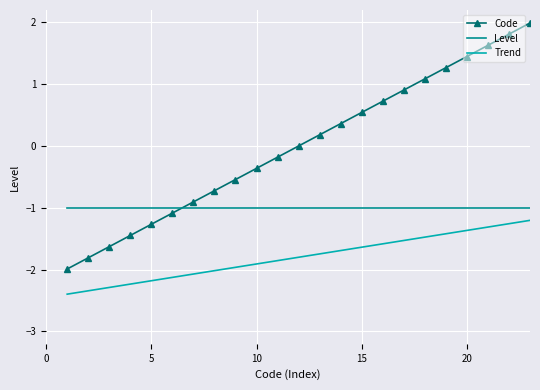

What is the average value of the Trend series?

-1.8